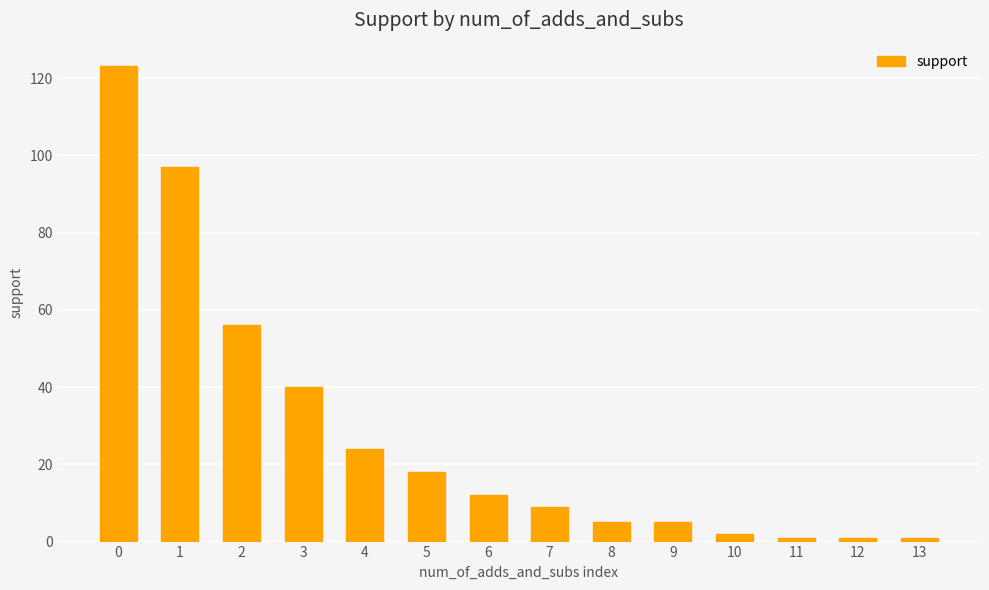

True or false: the data shows 14 at 7.

False